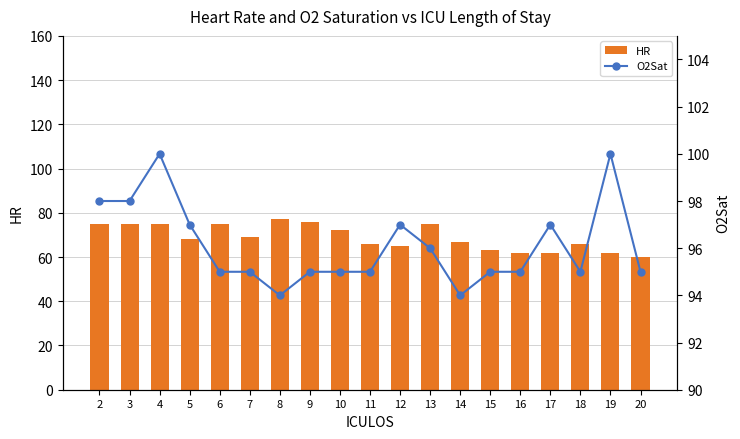

What is the sum of the HR values at 8 and 10?

149